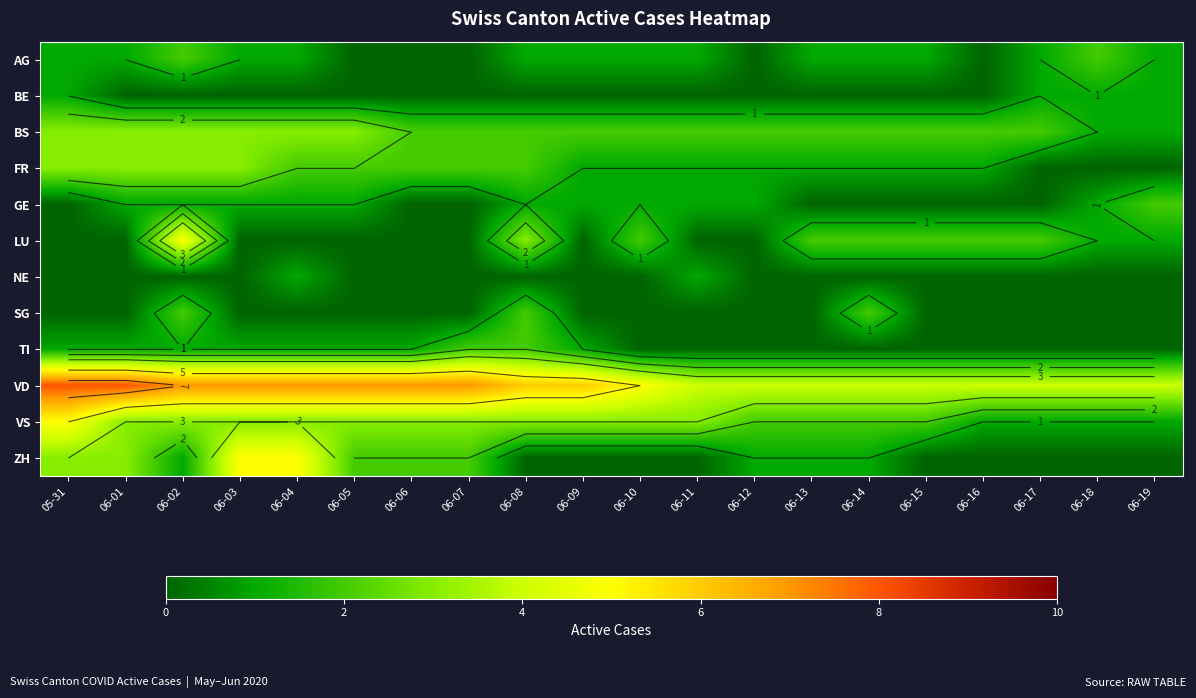

Is the value of GE at 06-07 greater than the value of VS at 06-02?

No